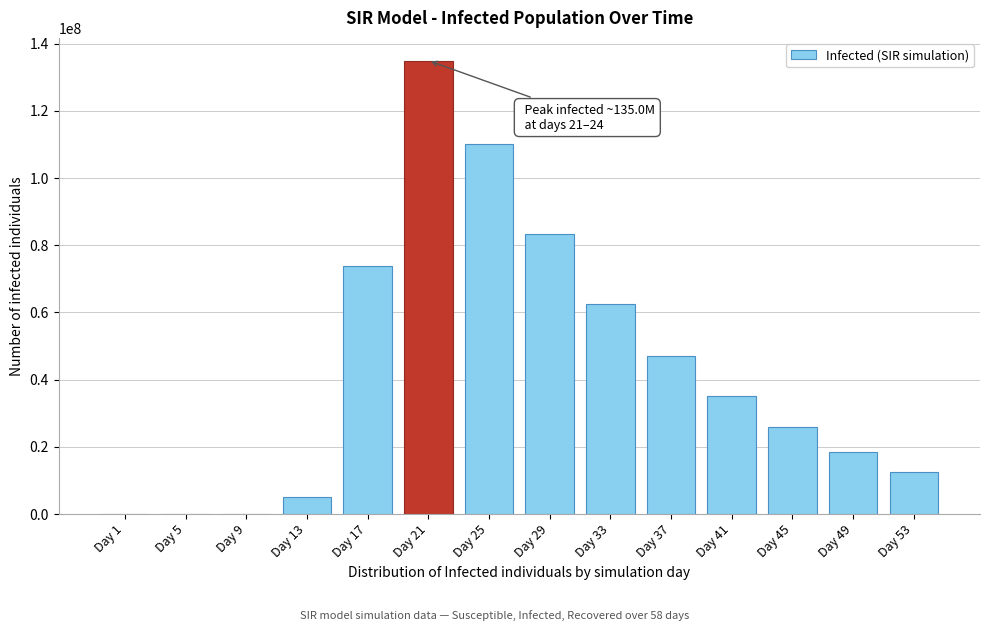

What is the sum of all values?

608564288